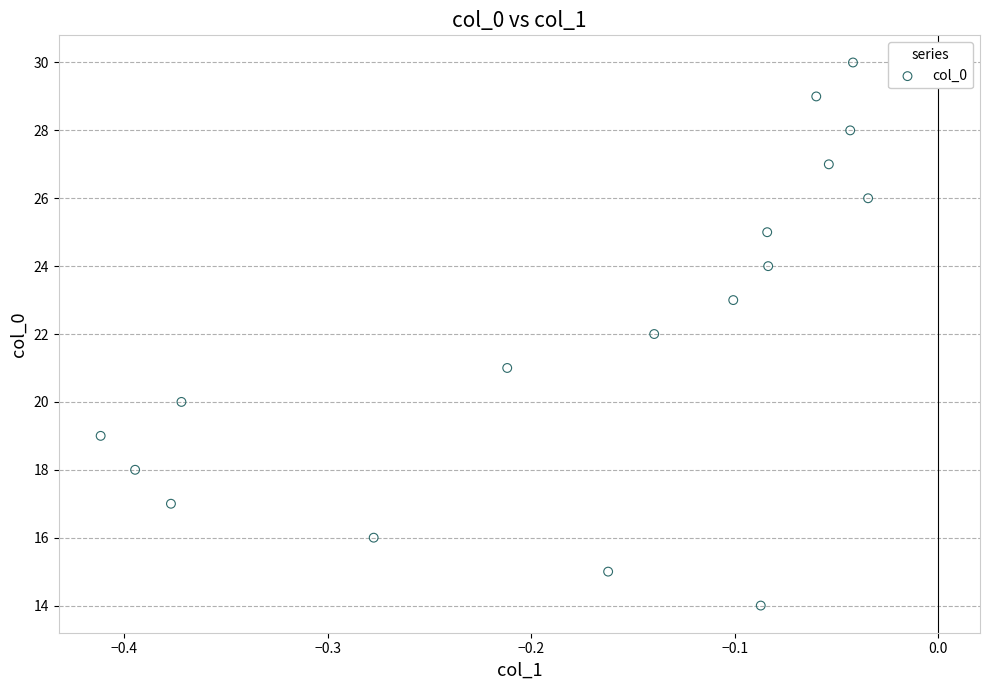

What is the range of Y values (max minus min)?

16